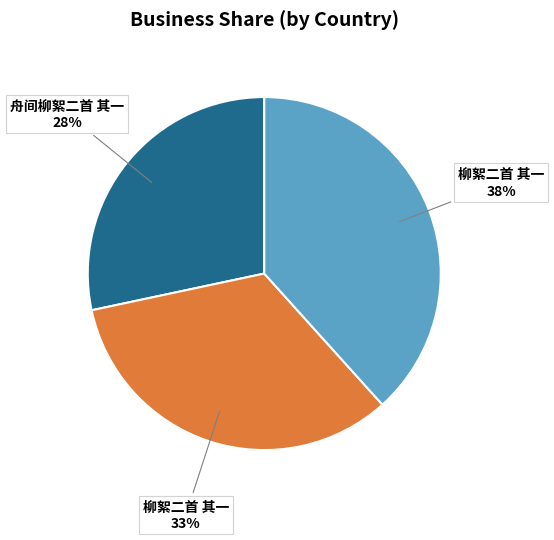

To the nearest percent, what is the difference between the largest and smallest slice percentages?

10%